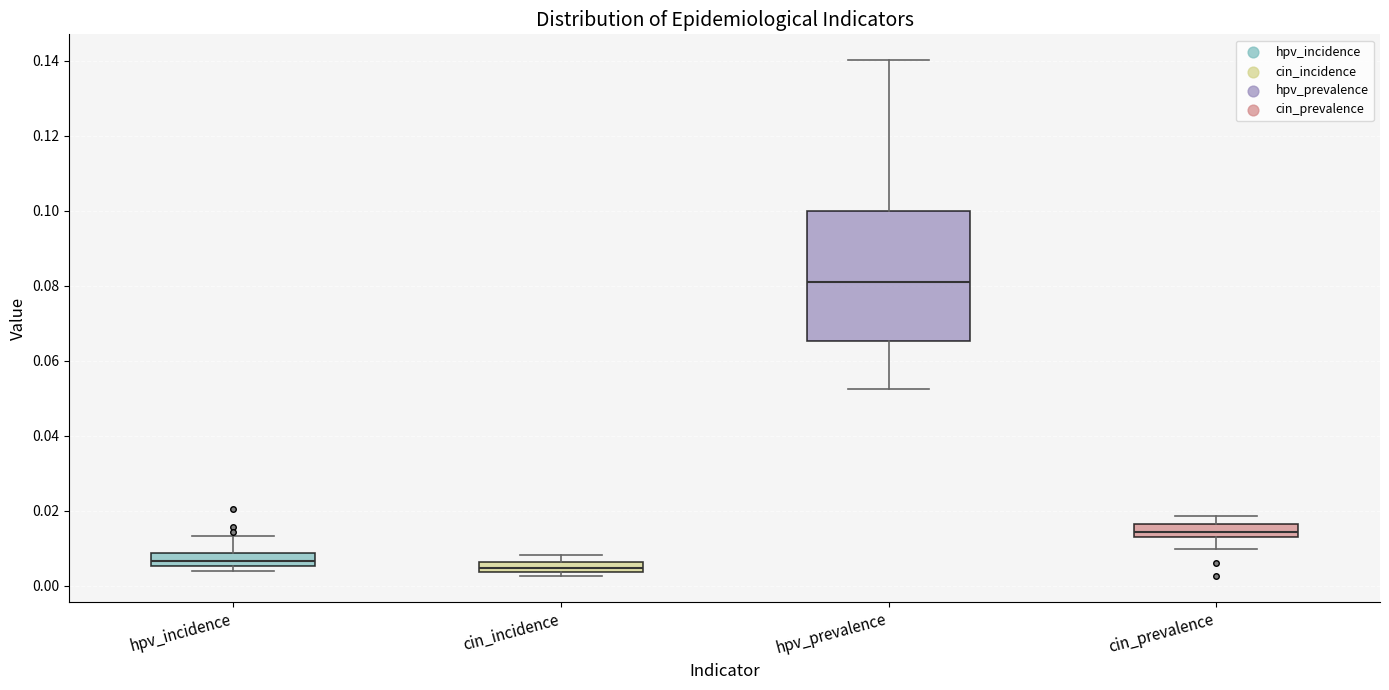

Where is the lower edge of the box for cin_incidence on the y-axis? The values are not printed on the chart, so give them approximately, as read against the axis.

0.004